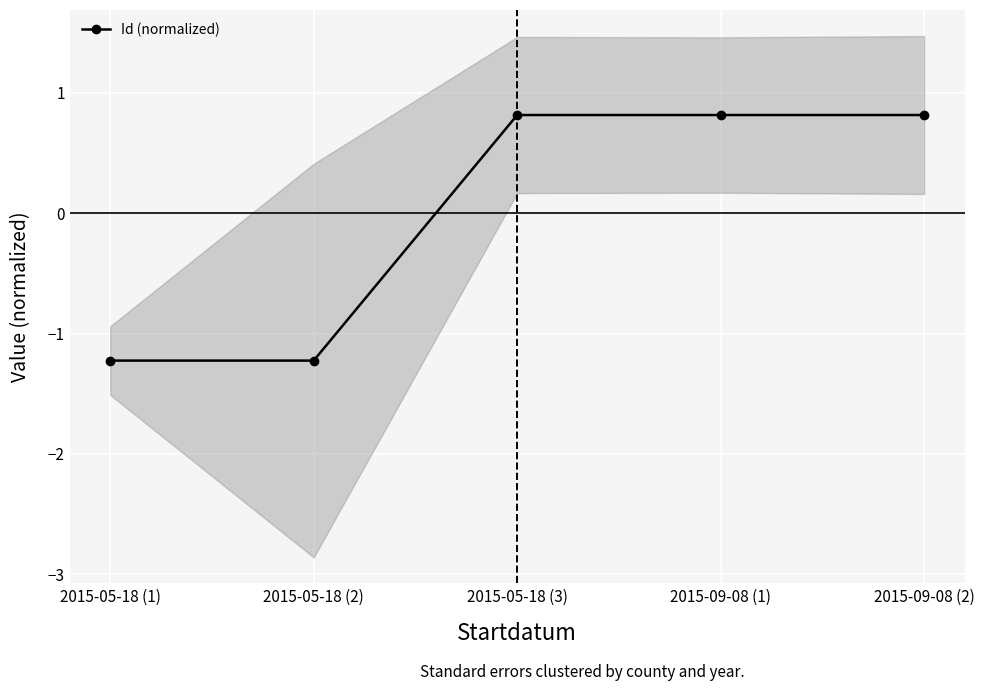

Reading left to right, list all the values displayed in this chart.

-1.2	-1.2	0.8	0.8	0.8